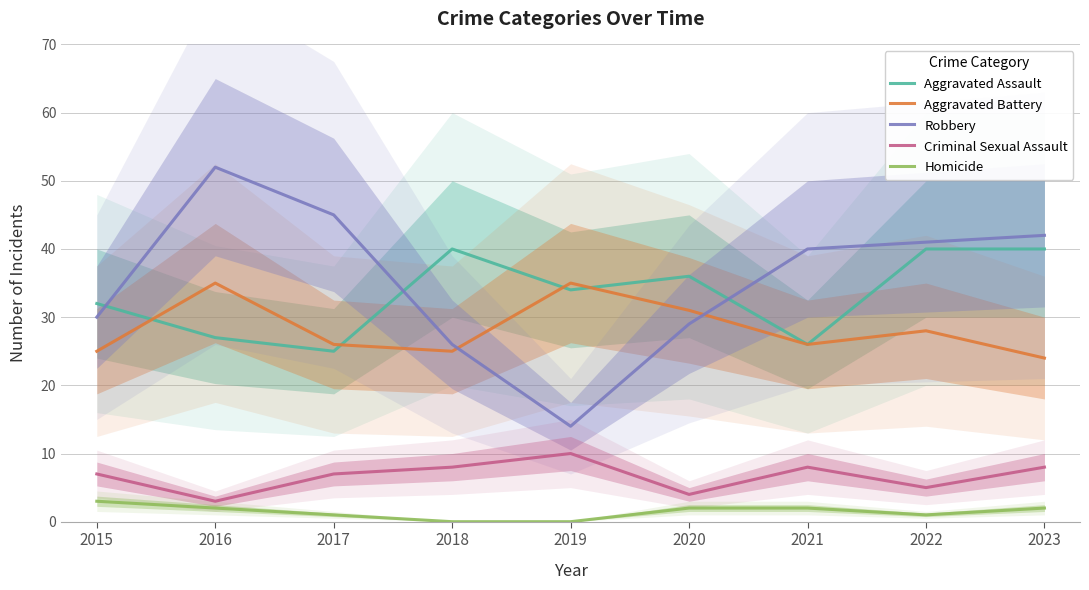

True or false: Robbery and Criminal Sexual Assault cross at least once.

False